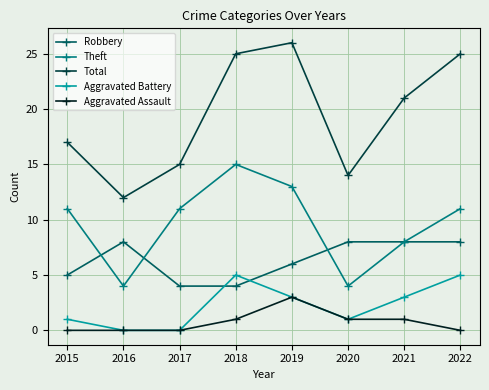

What is the maximum value shown in the chart?

26